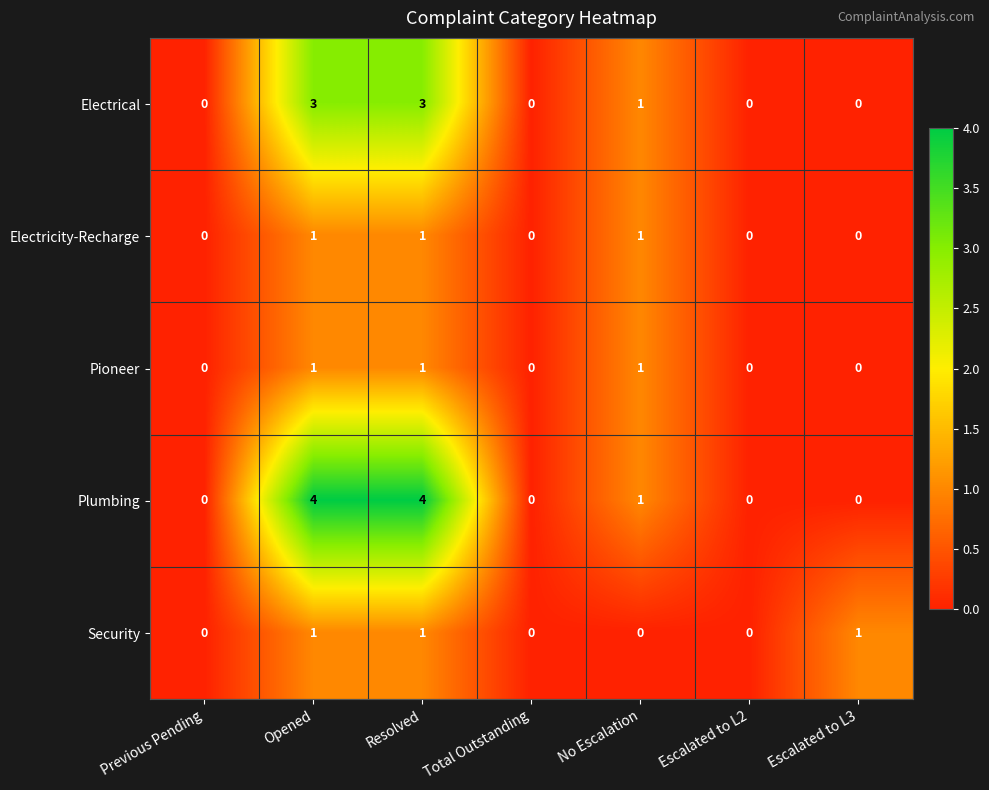

Between Resolved and No Escalation, which series saw the biggest shift?

Plumbing